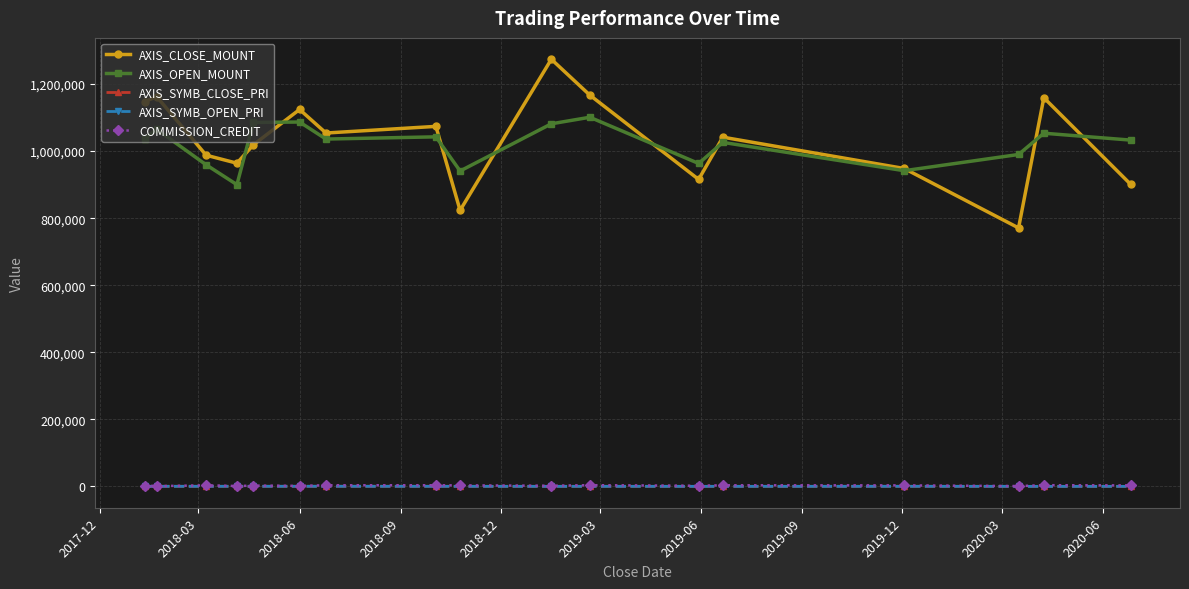

In AXIS_SYMB_OPEN_PRI, how many points are lower than both neighbors (excluding endpoints)?

4